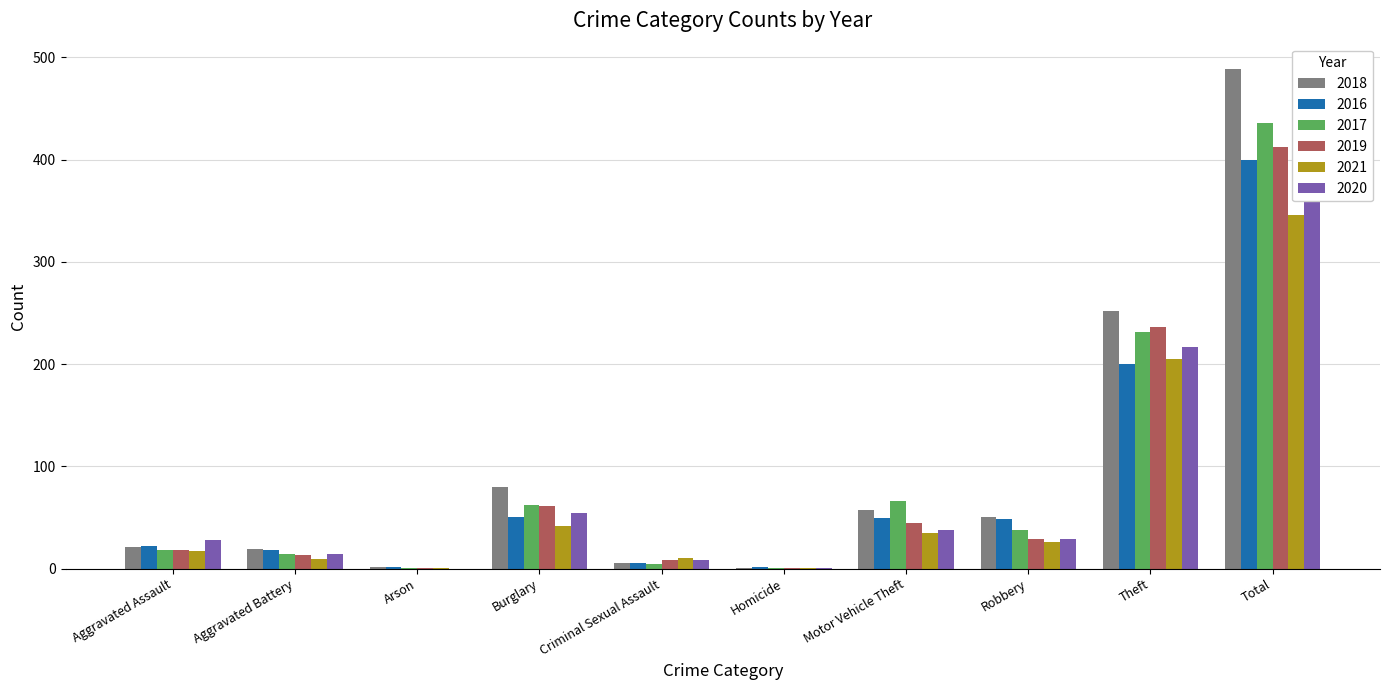

Which has a higher value, Aggravated Battery or Total?

Total